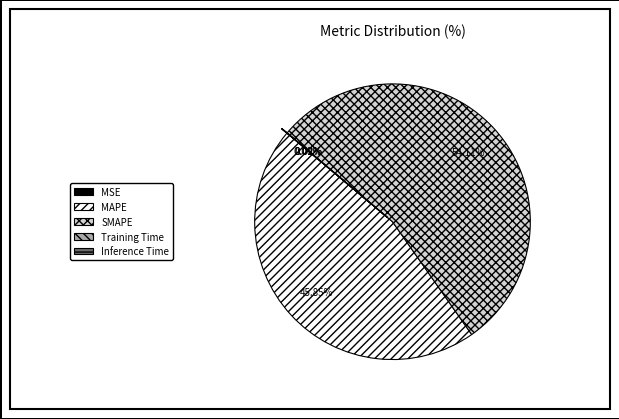

Which slice is the largest?

SMAPE